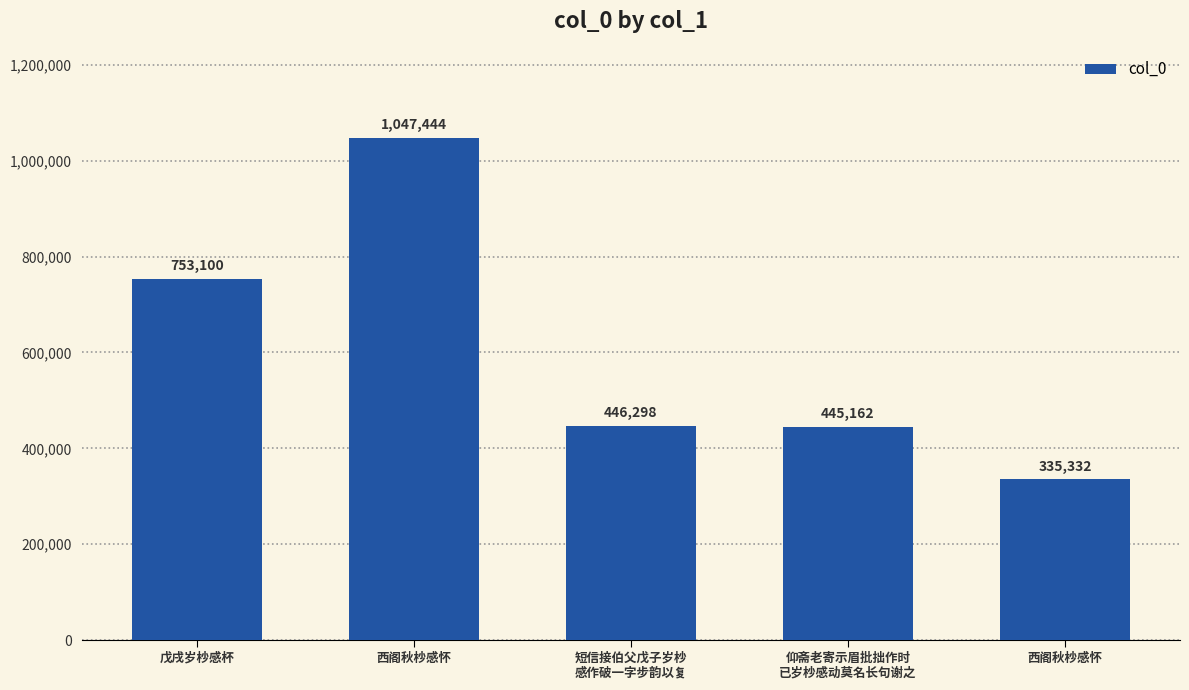

What is the value of the 2nd bar from the left?

1047444